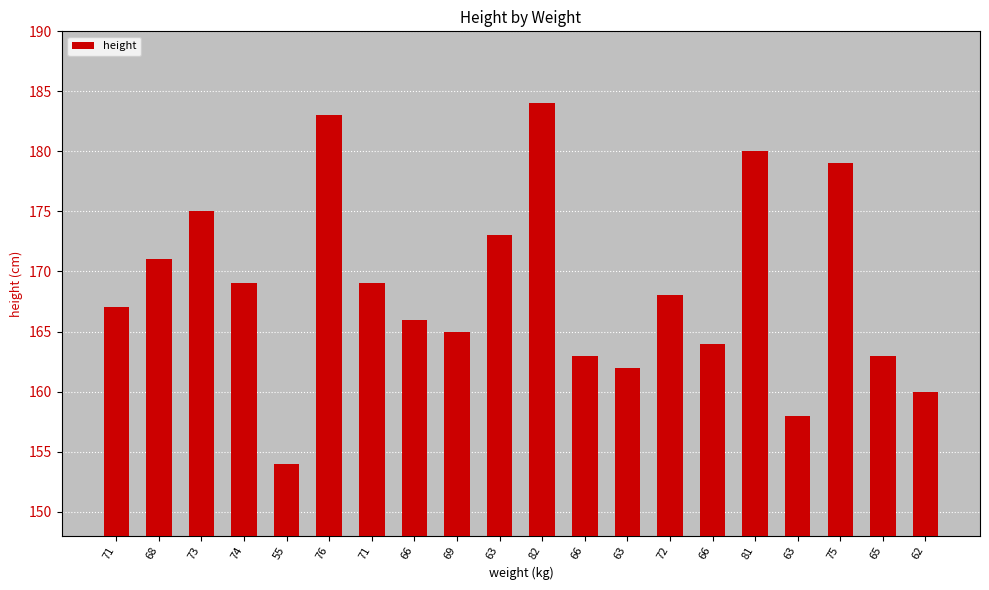

Does the chart contain stacked bars?

No